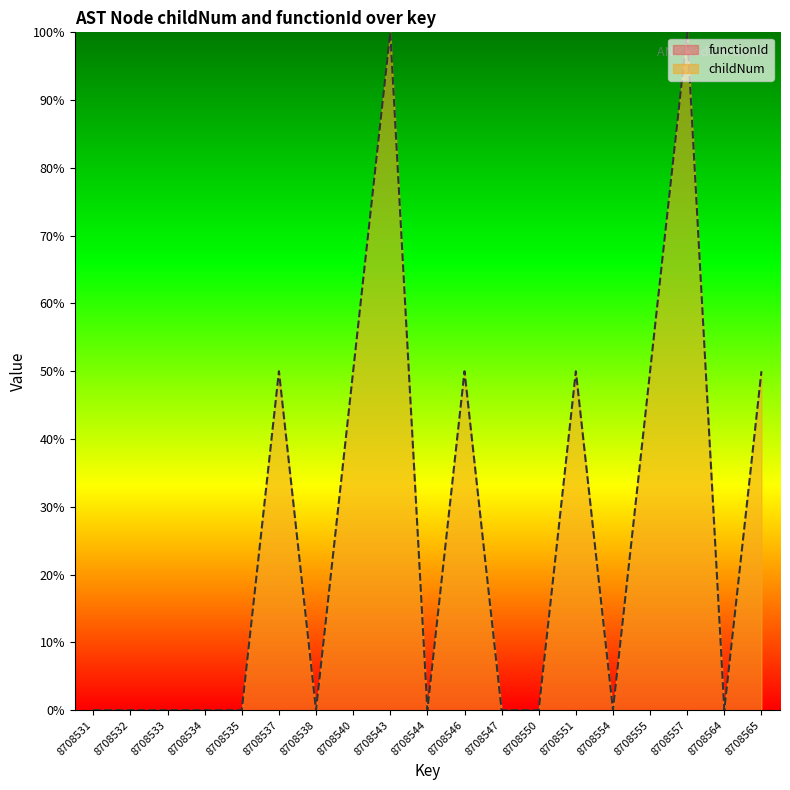

What is the change in value from 8708537 to 8708538?

-50